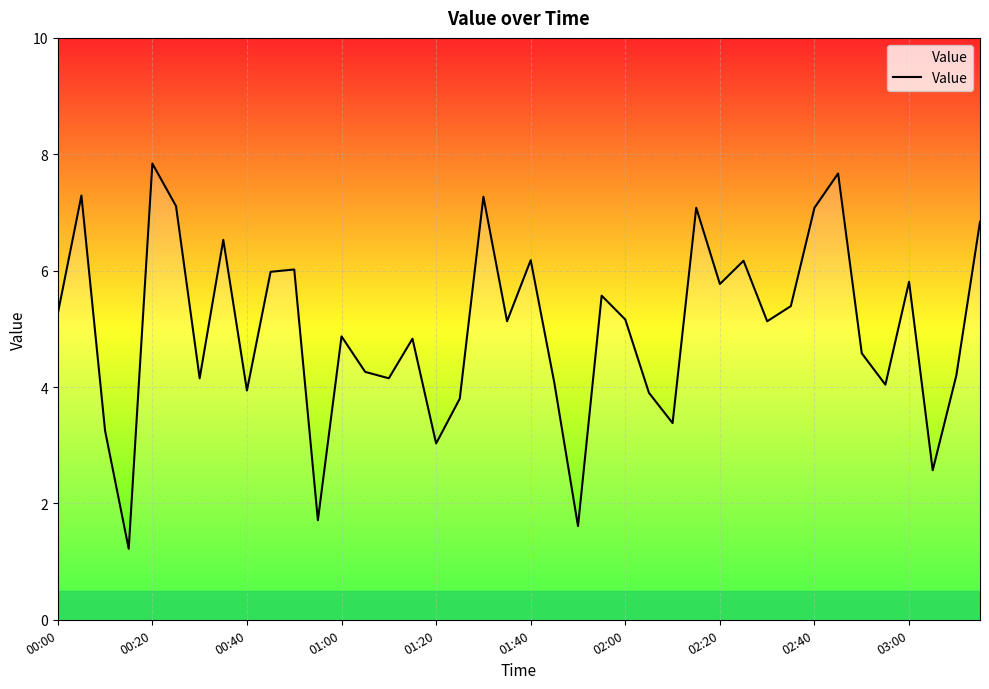

What is the greatest value displayed?

7.8